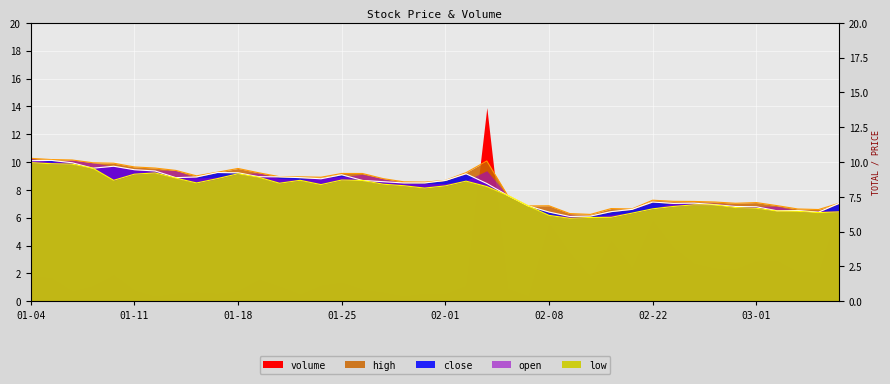

True or false: high and close intersect in this chart.

False